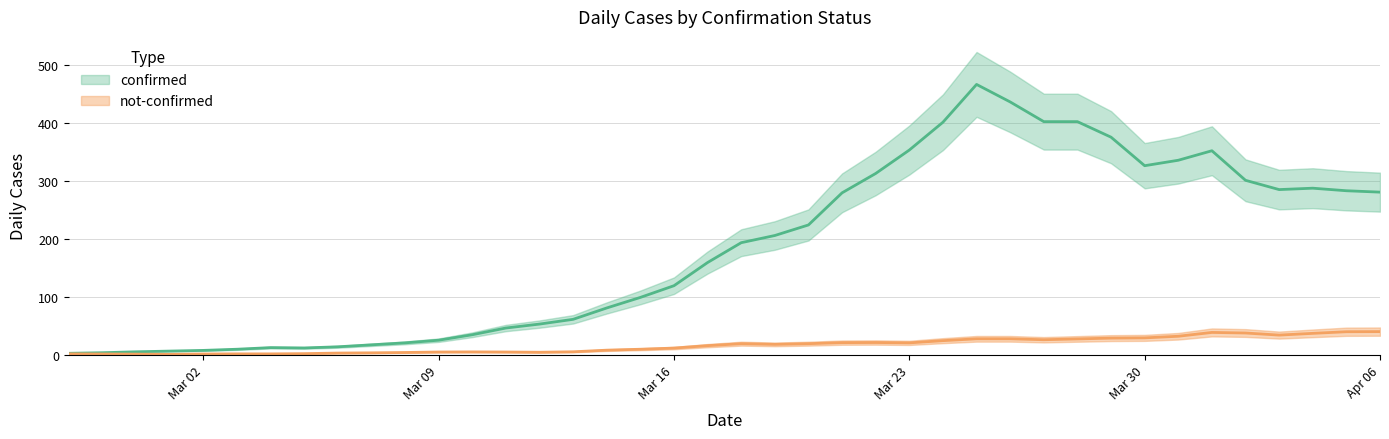

What is the sum of the not-confirmed values at 2020-03-31 and 2020-04-01?

75